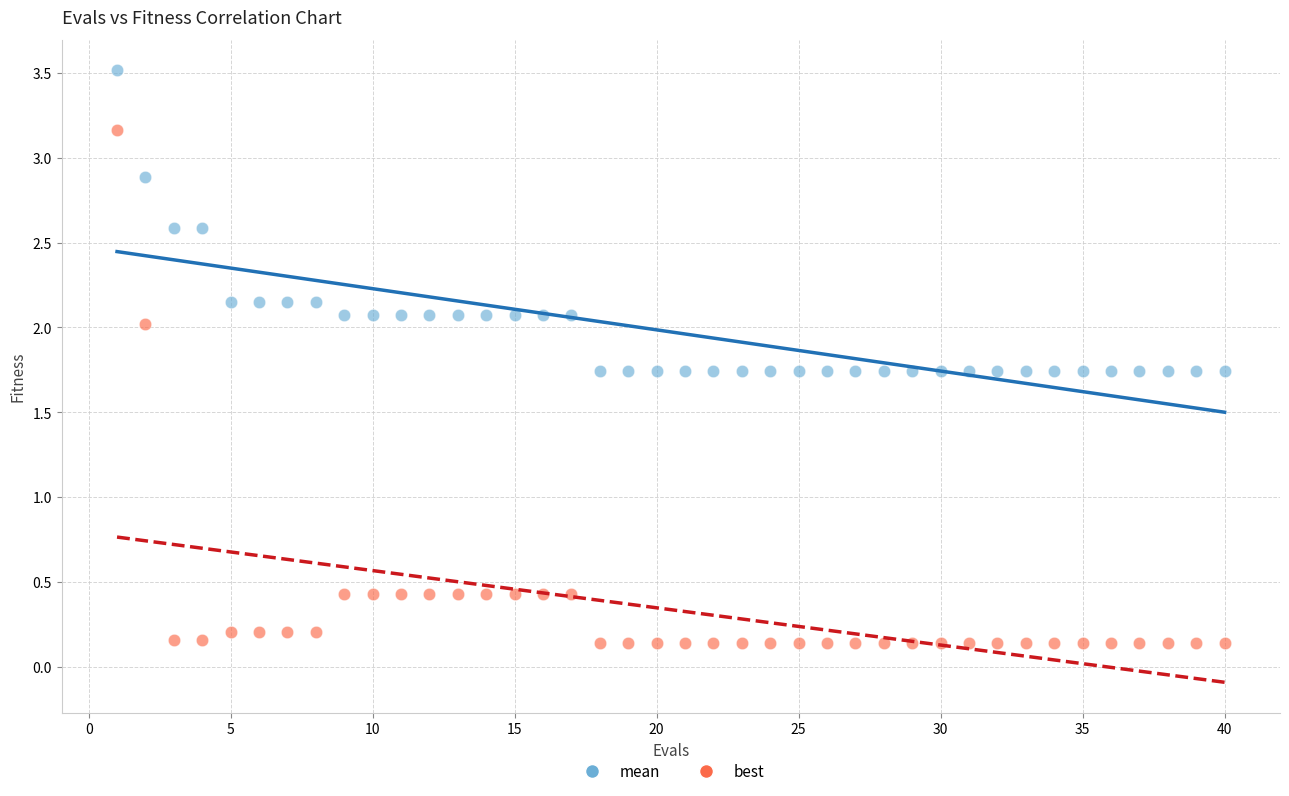

Across all data points, what is the range of X values (max minus min)?

39.0